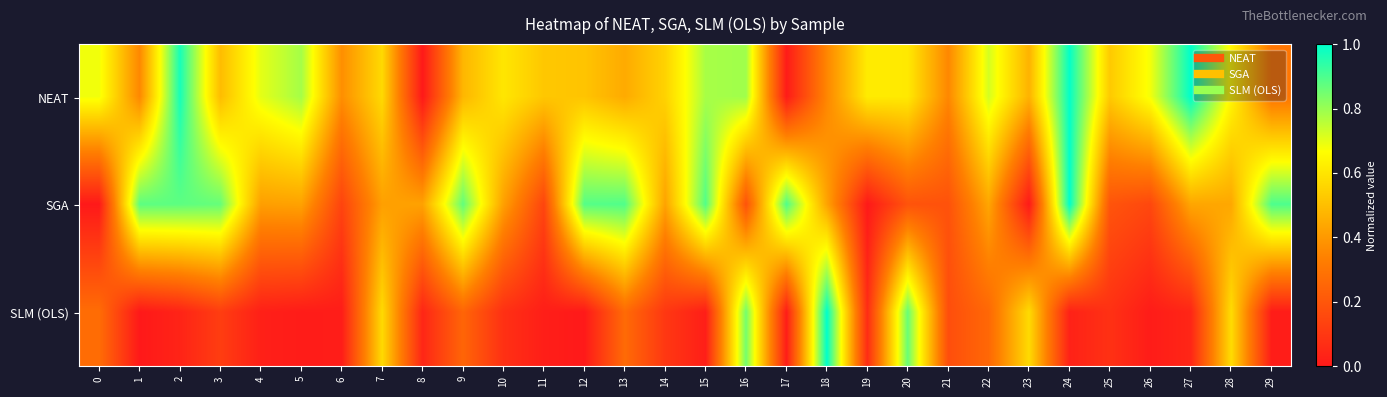

At how many categories does at least one series exceed 0?

30